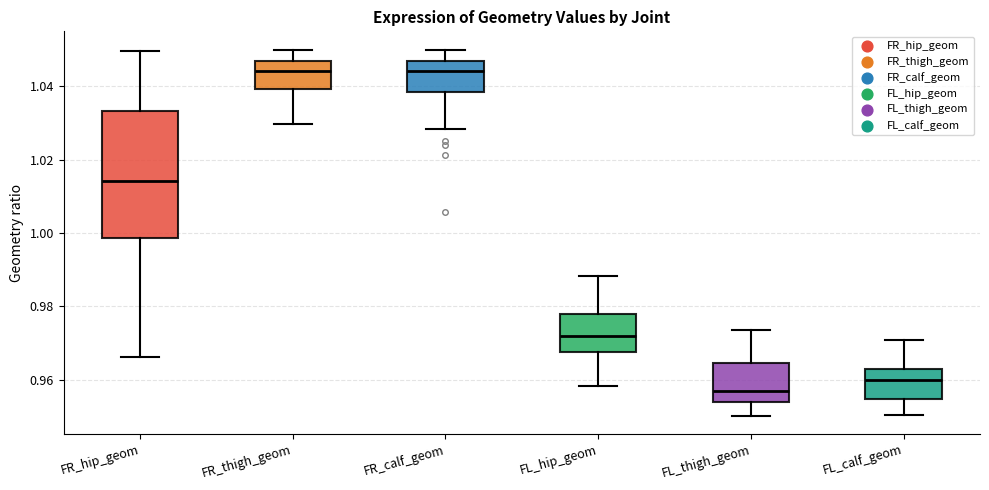

Reading left to right, transcribe this box plot: for each box, give where its median line is, the range the box spans, and where its two whiskers end, as read against the y-axis. The values are not printed on the chart, so give them approximately, as read against the axis.

FR_hip_geom: median 1.014, box 0.998 to 1.034, whiskers 0.966 to 1.050
FR_thigh_geom: median 1.044, box 1.040 to 1.046, whiskers 1.030 to 1.050
FR_calf_geom: median 1.044, box 1.038 to 1.046, whiskers 1.028 to 1.050
FL_hip_geom: median 0.972, box 0.968 to 0.978, whiskers 0.958 to 0.988
FL_thigh_geom: median 0.956, box 0.954 to 0.964, whiskers 0.950 to 0.974
FL_calf_geom: median 0.960, box 0.954 to 0.964, whiskers 0.950 to 0.970